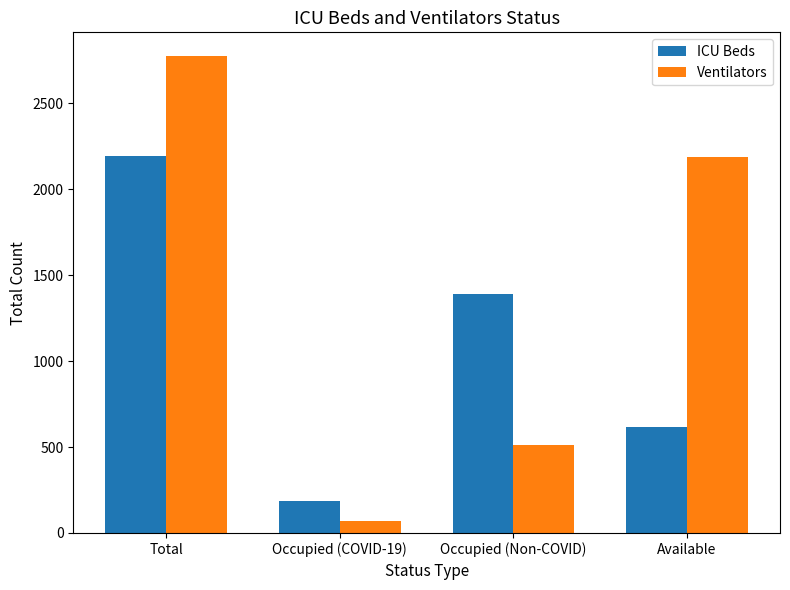

Reading left to right, what are all the values shown in this chart?

ICU Beds: Total=2191	Occupied (COVID-19)=188	Occupied (Non-COVID)=1389	Available=614
Ventilators: Total=2774	Occupied (COVID-19)=71	Occupied (Non-COVID)=513	Available=2190